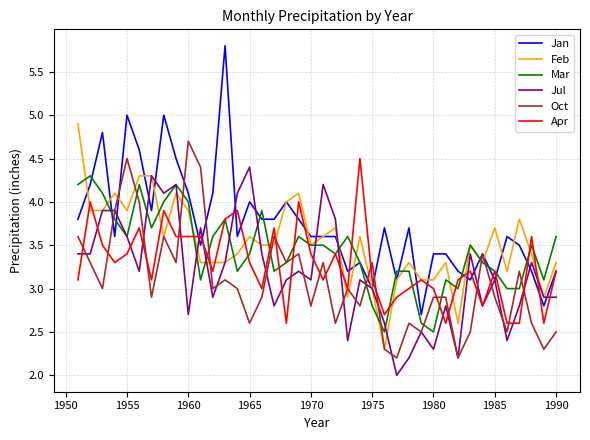

Which series has the largest range (max minus min)?

Jan